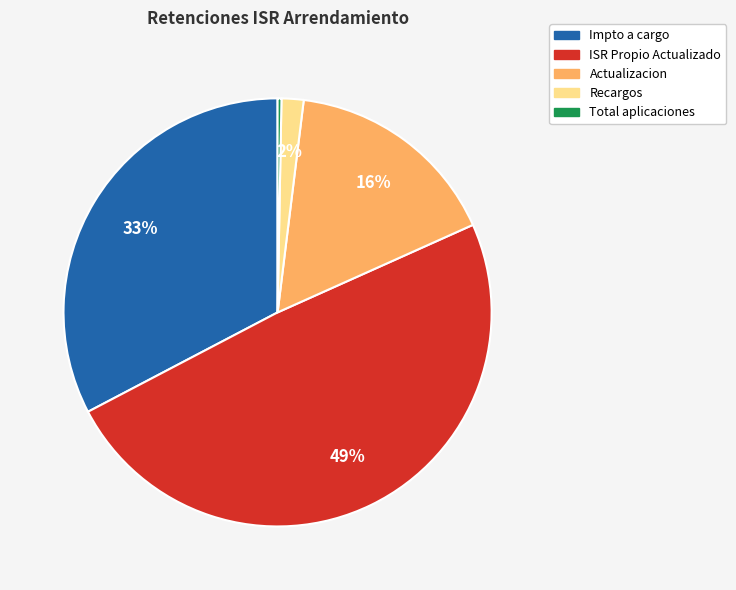

To the nearest percent, what is the average slice percentage?

20%